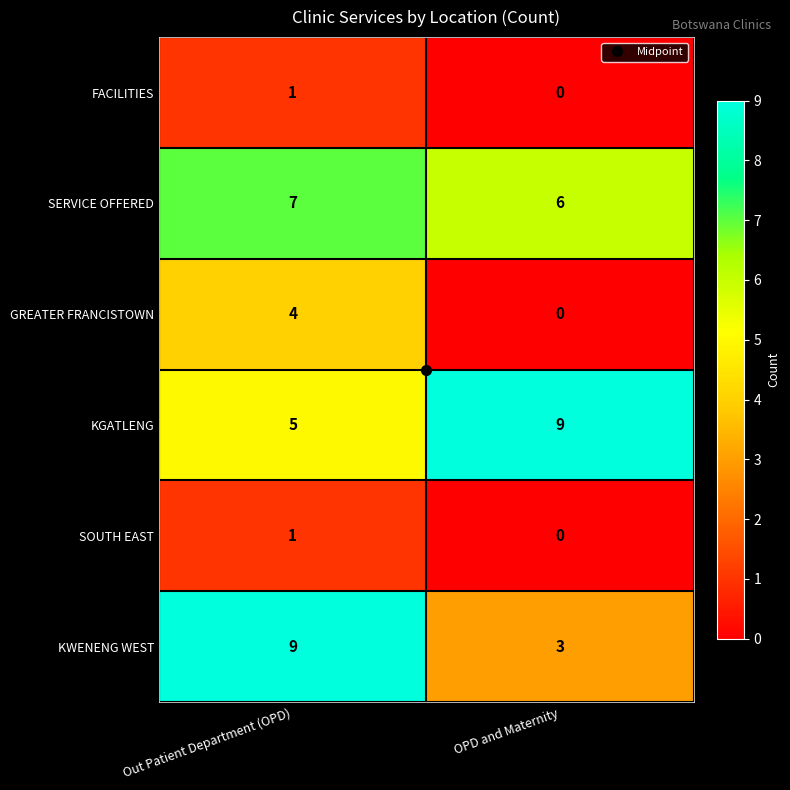

The value of FACILITIES at OPD and Maternity is 0. True or false?

True